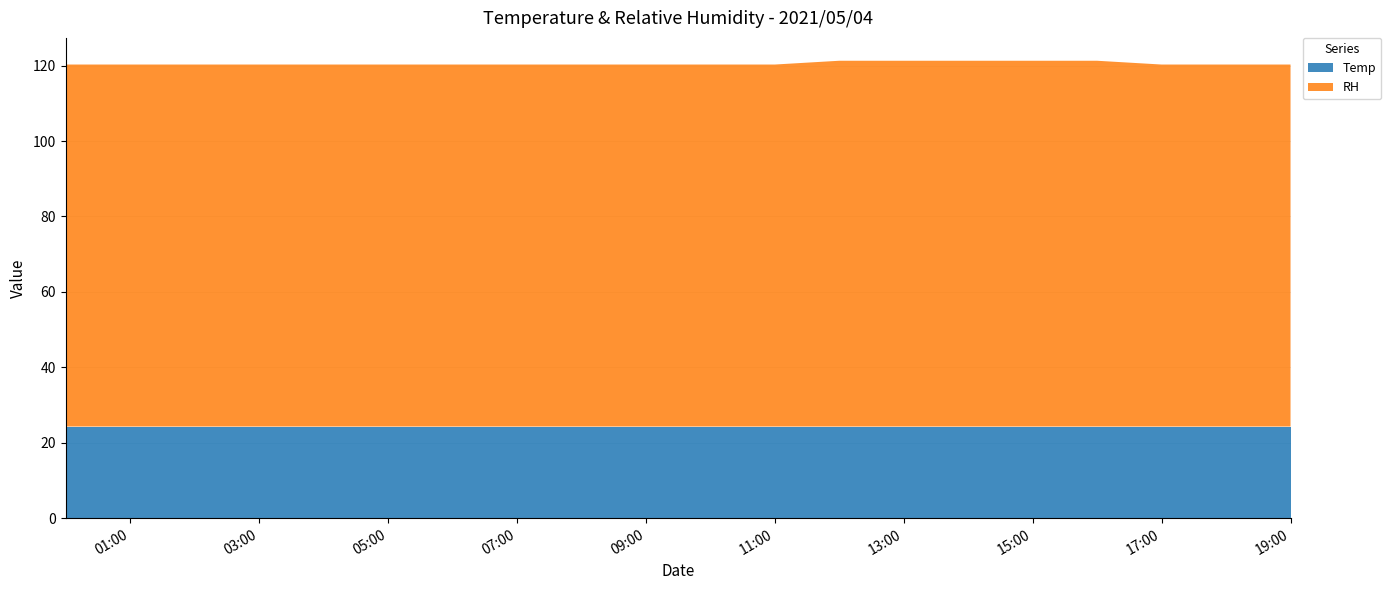

Reading left to right, list all the values displayed in this chart.

Temp: 24.3	24.3	24.3	24.3	24.3	24.3	24.3	24.3	24.3	24.3	24.3	24.3	24.3	24.3	24.3	24.3	24.3	24.3	24.3	24.3
RH: 96.0	96.0	96.0	96.0	96.0	96.0	96.0	96.0	96.0	96.0	96.0	96.0	97.0	97.0	97.0	97.0	97.0	96.0	96.0	96.0